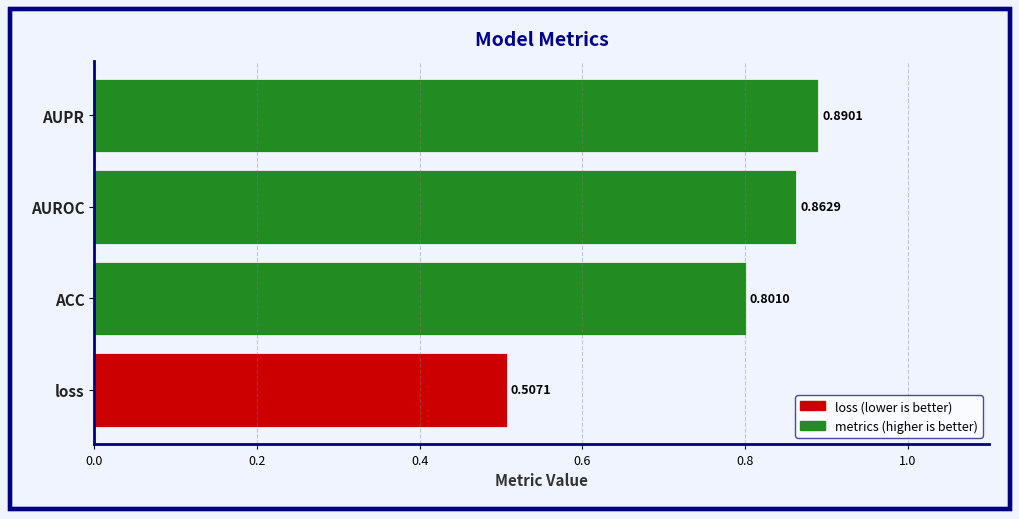

List the labels in order of value, smallest first.

loss, ACC, AUROC, AUPR